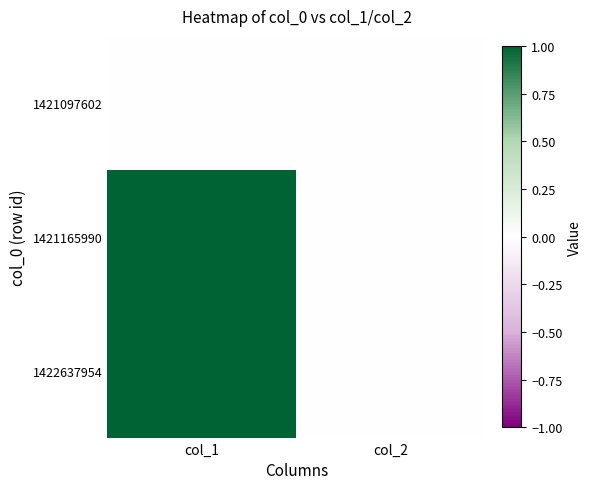

Which label corresponds to the smallest value in the chart?

col_1